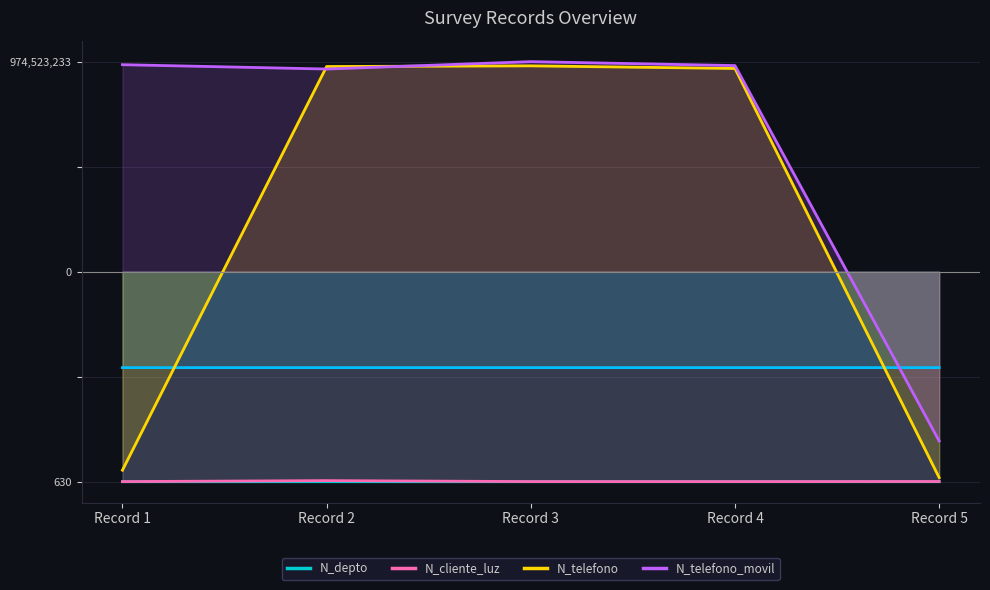

Where is the first local minimum for N_depto?

Record 3